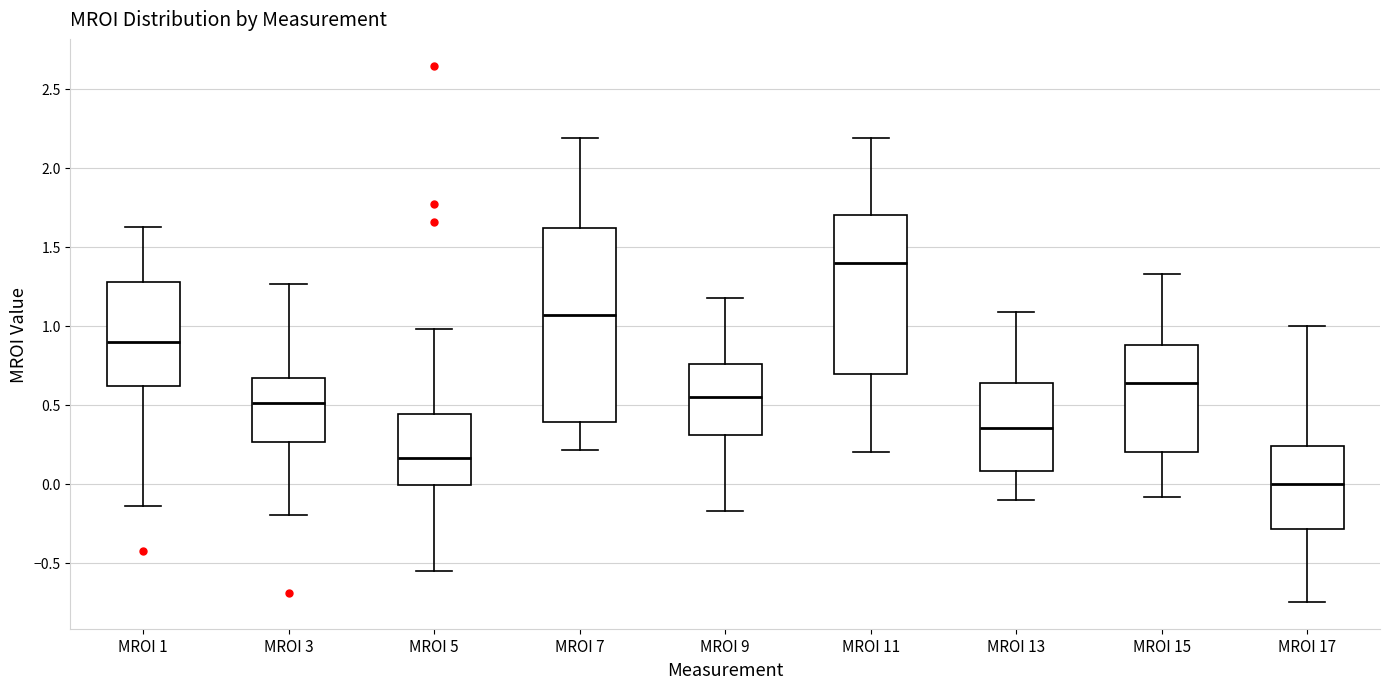

Reading left to right, transcribe this box plot: for each box, give where its median line is, the range the box spans, and where its two whiskers end, as read against the y-axis. The values are not printed on the chart, so give them approximately, as read against the axis.

MROI 1: median 0.90, box 0.60 to 1.30, whiskers -0.15 to 1.65
MROI 3: median 0.50, box 0.25 to 0.65, whiskers -0.20 to 1.25
MROI 5: median 0.15, box 0.00 to 0.45, whiskers -0.55 to 1.00
MROI 7: median 1.05, box 0.40 to 1.60, whiskers 0.20 to 2.20
MROI 9: median 0.55, box 0.30 to 0.75, whiskers -0.15 to 1.20
MROI 11: median 1.40, box 0.70 to 1.70, whiskers 0.20 to 2.20
MROI 13: median 0.35, box 0.10 to 0.65, whiskers -0.10 to 1.10
MROI 15: median 0.65, box 0.20 to 0.90, whiskers -0.10 to 1.35
MROI 17: median 0.00, box -0.30 to 0.25, whiskers -0.75 to 1.00